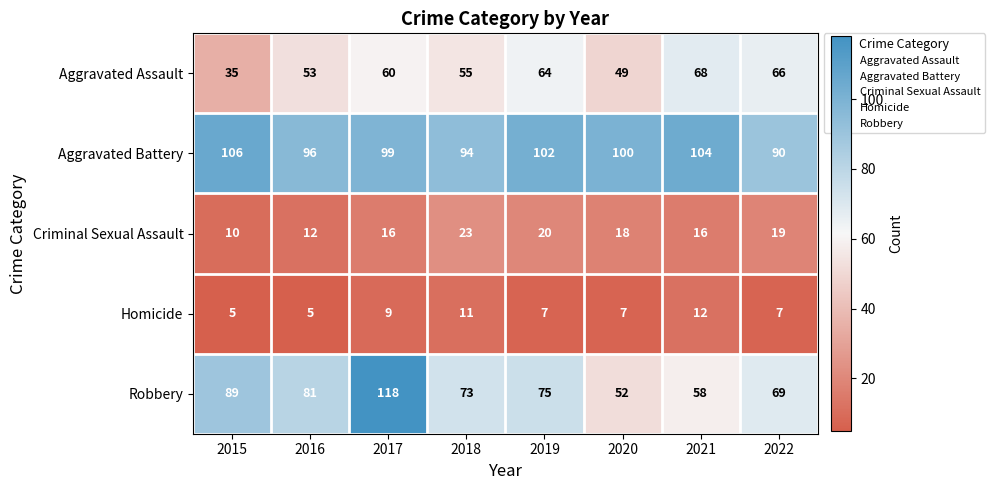

At 2020, list the series in order from largest to smallest.

Aggravated Battery, Robbery, Aggravated Assault, Criminal Sexual Assault, Homicide